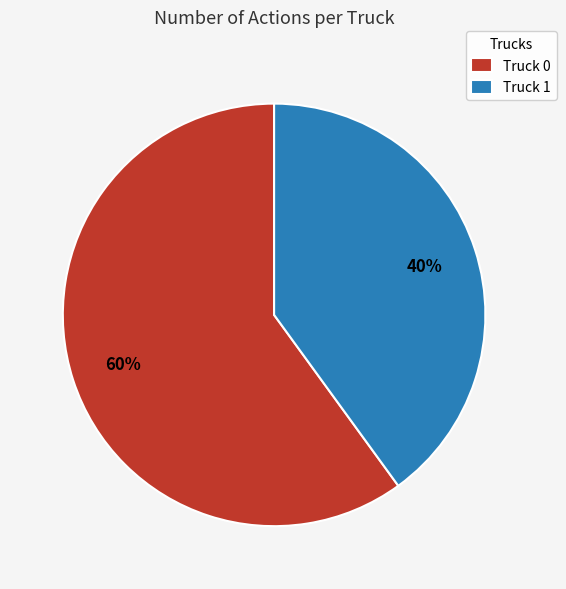

Which slice is the smallest?

Truck 1